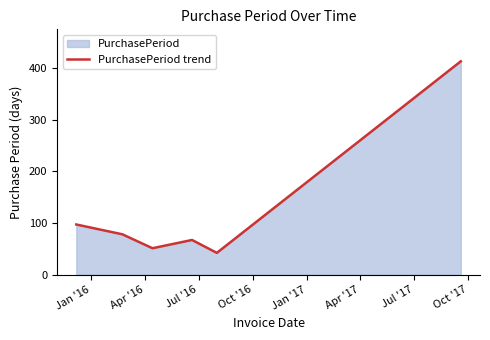

Does the chart display data point markers on the line(s)?

No